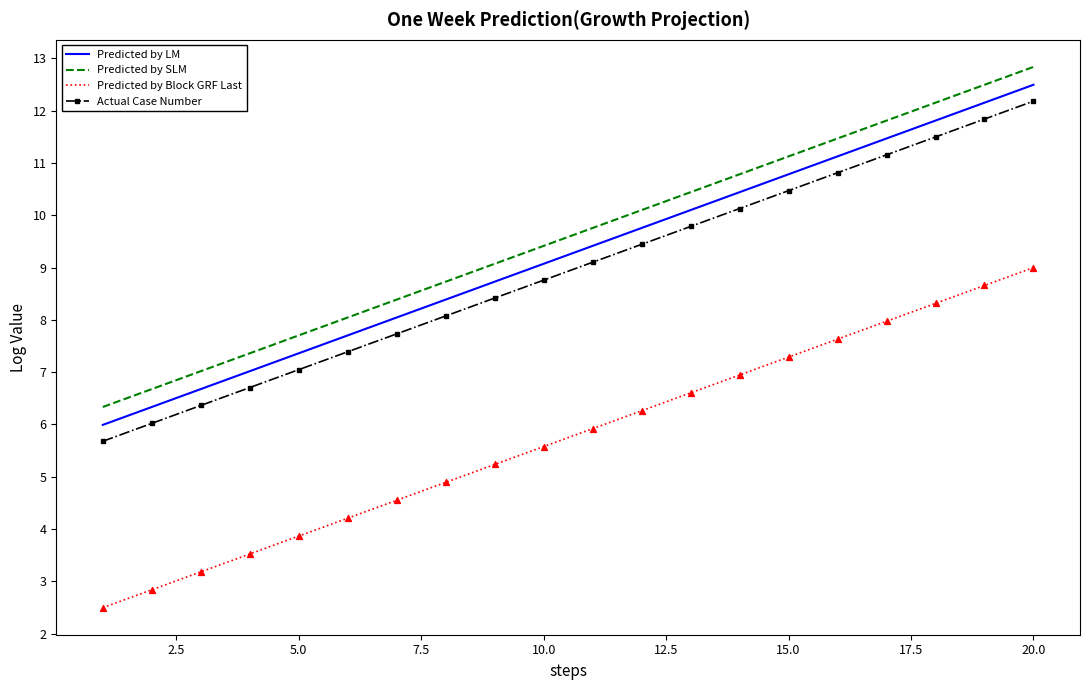

True or false: Predicted by Block GRF Last and Predicted by SLM intersect in this chart.

False